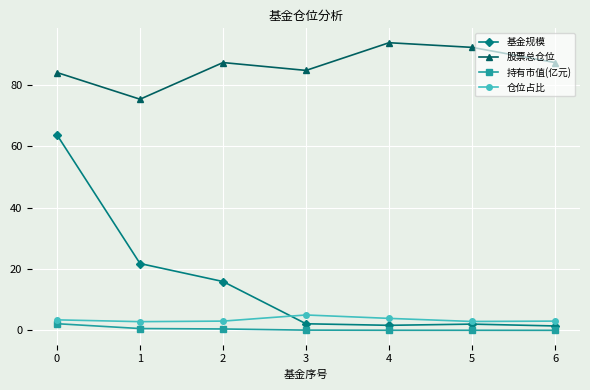

What is the minimum value for 股票总仓位?

75.4